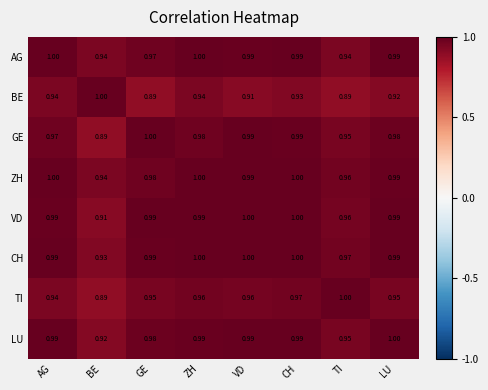

At which label does LU reach its peak?

LU